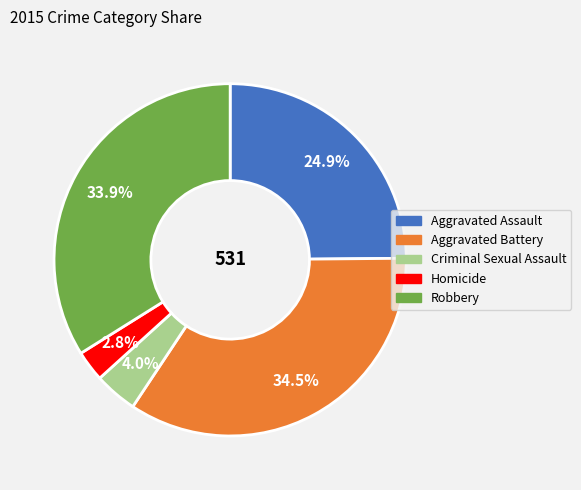

Rank the categories by value from highest to lowest.

Aggravated Battery, Robbery, Aggravated Assault, Criminal Sexual Assault, Homicide